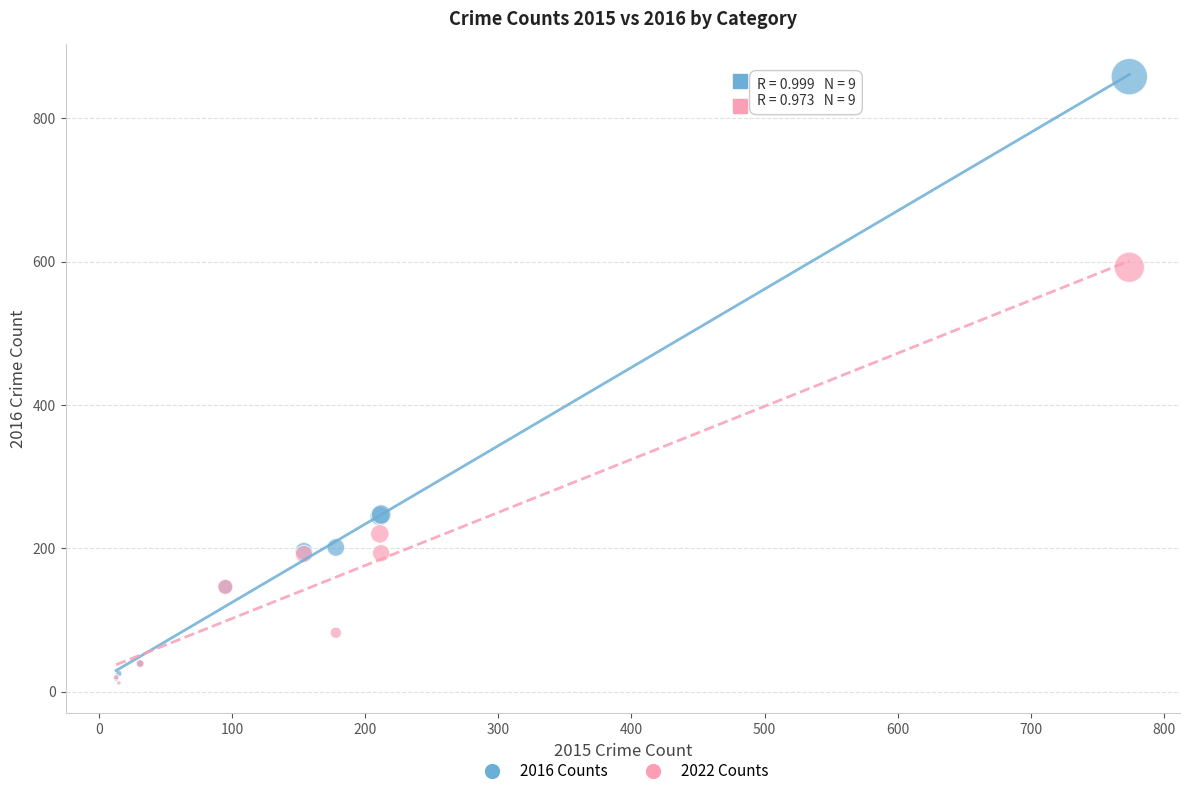

In the 2016 Counts series, what Y value is closest to 438?

247